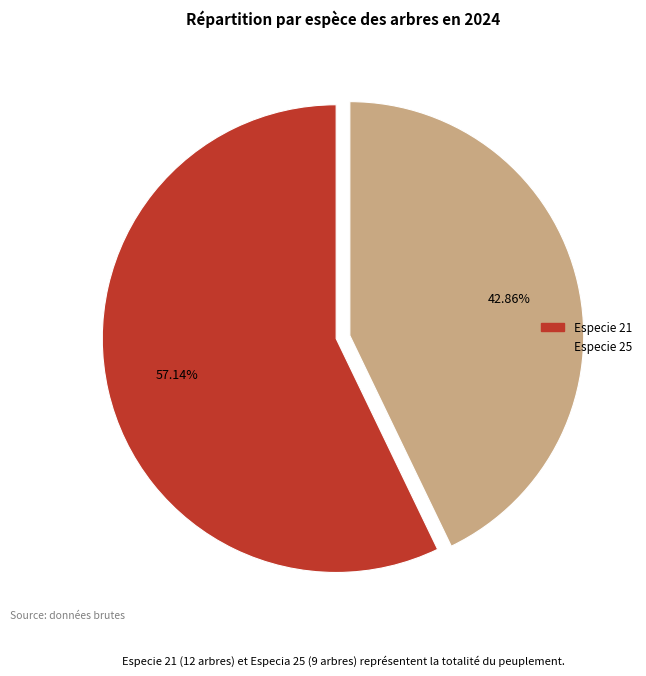

Does any single category account for the majority?

Yes